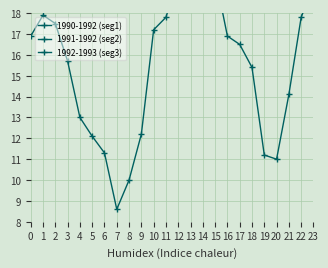

The value at 5 is 18.1. True or false?

False